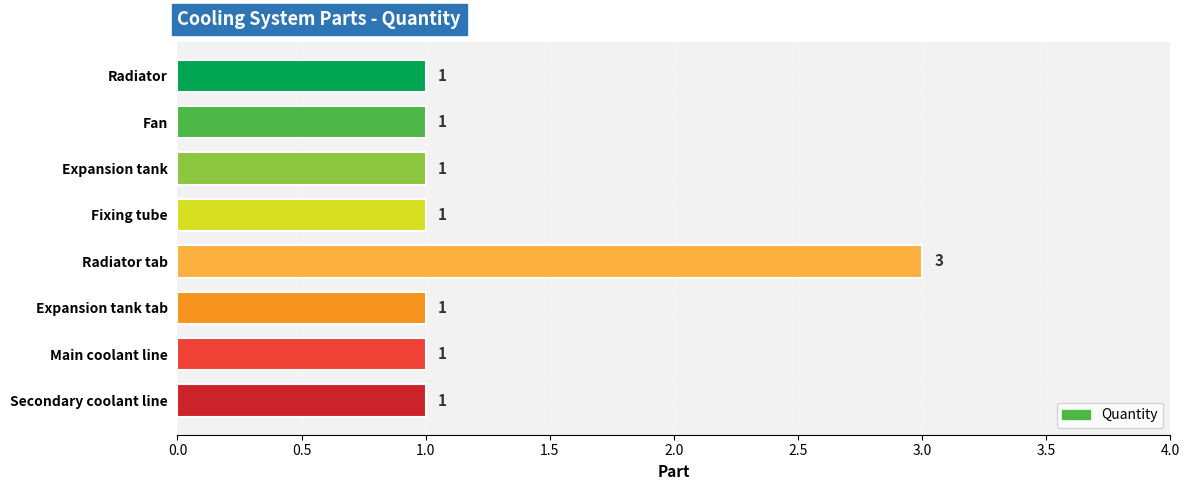

Does the chart contain stacked bars?

No